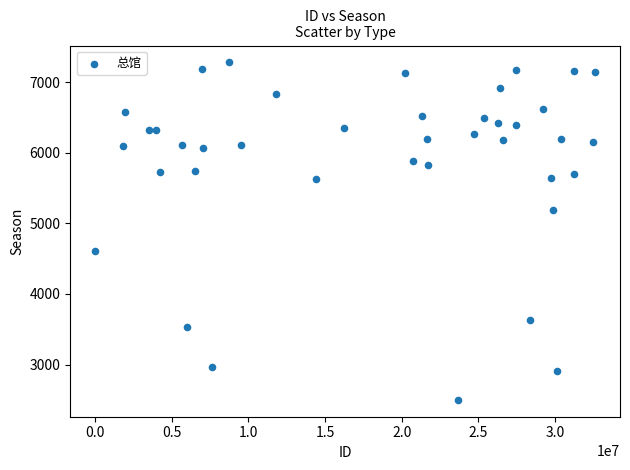

What is the range of Y values (max minus min)?

4781